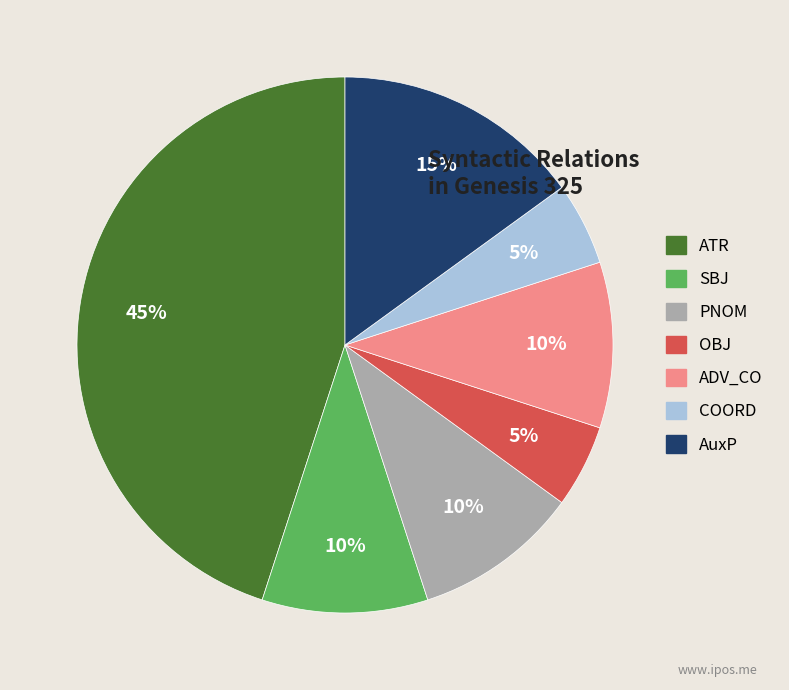

True or false: COORD accounts for 5% of the total.

True